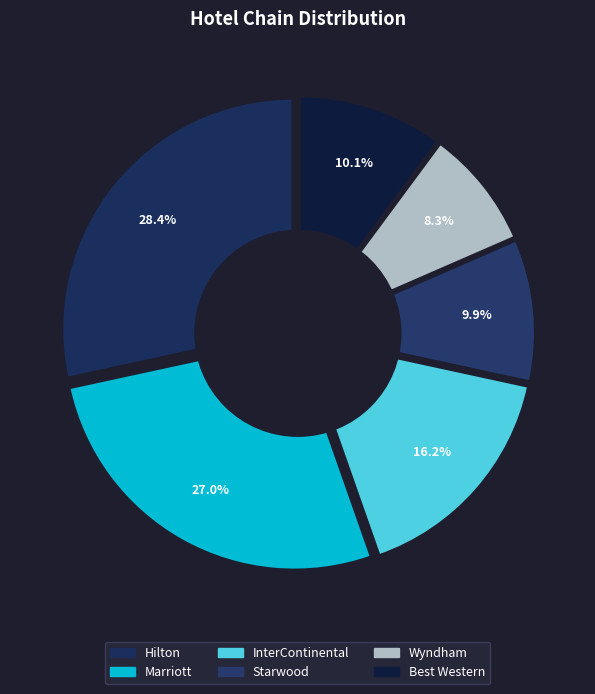

What is the smallest slice in the pie chart?

Wyndham